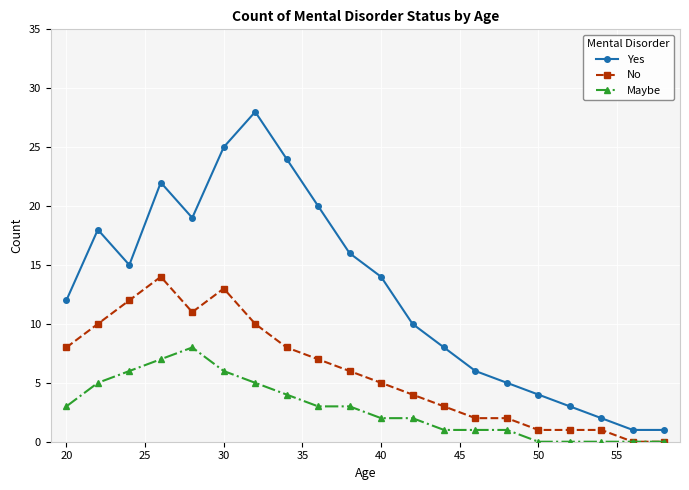

Does the chart display data point markers on the line(s)?

Yes